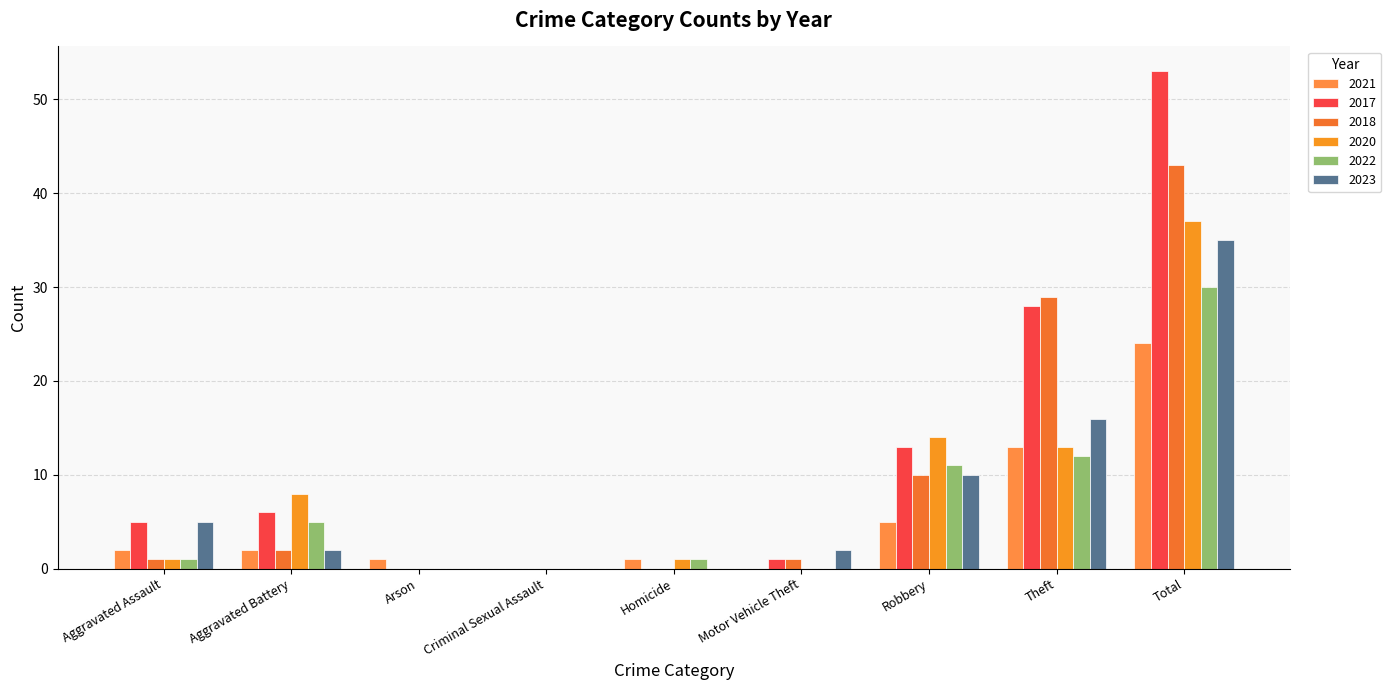

Which series has the largest total across all categories?

2017